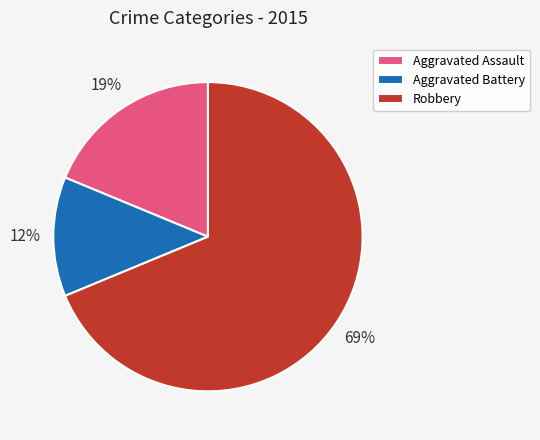

Does Robbery represent more than half of the total?

Yes